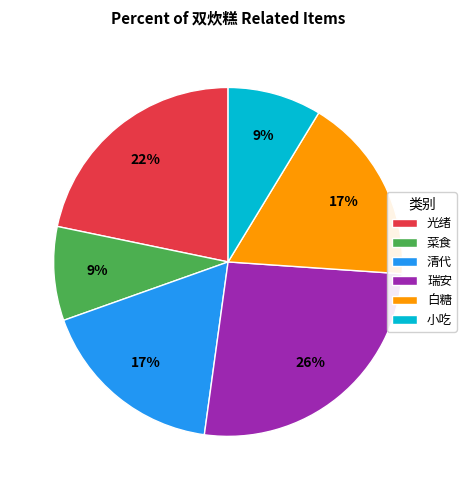

Which has a higher value, 菜食 or 清代?

清代